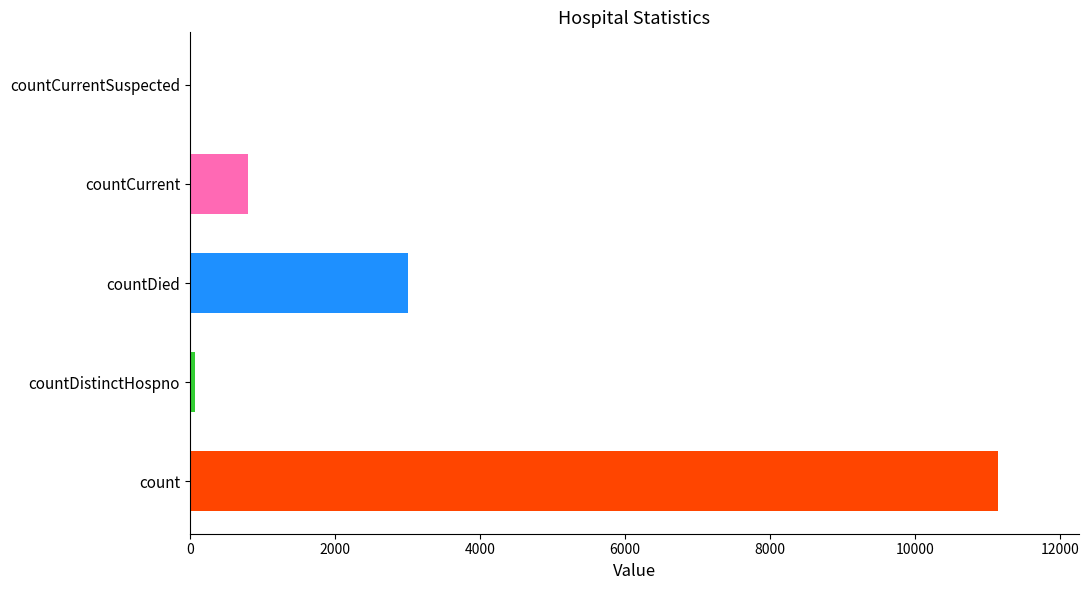

What is the change in value from countCurrent to countCurrentSuspected?

-800